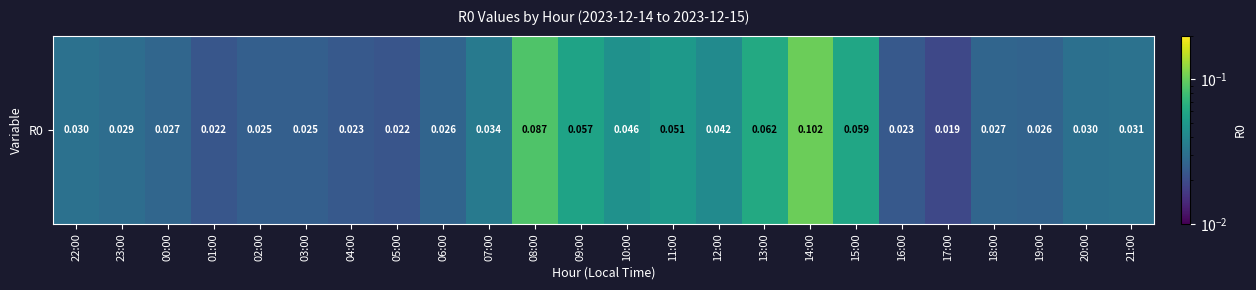

Reading left to right, what are all the values shown in this chart?

0.0	0.0	0.0	0.0	0.0	0.0	0.0	0.0	0.0	0.0	0.1	0.1	0.0	0.1	0.0	0.1	0.1	0.1	0.0	0.0	0.0	0.0	0.0	0.0